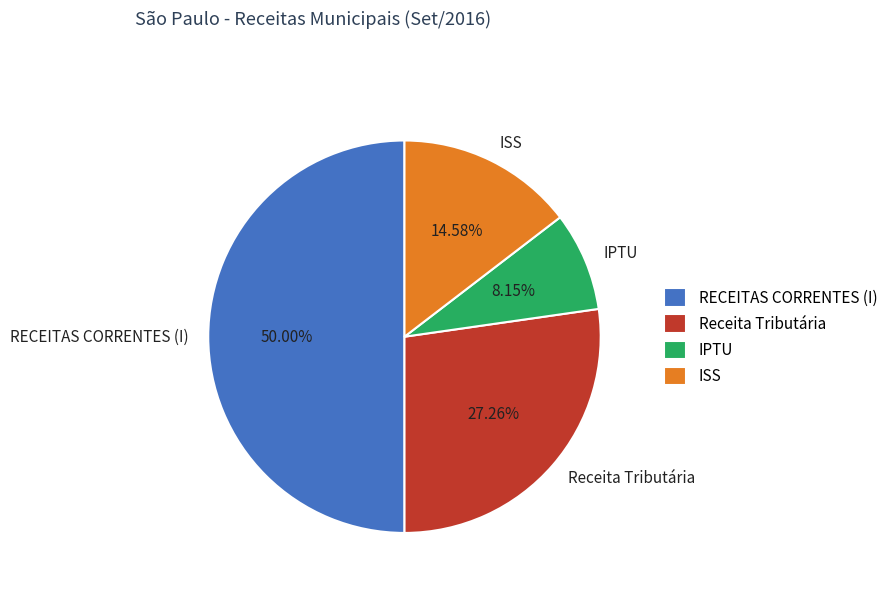

Which has a higher value, RECEITAS CORRENTES (I) or ISS?

RECEITAS CORRENTES (I)